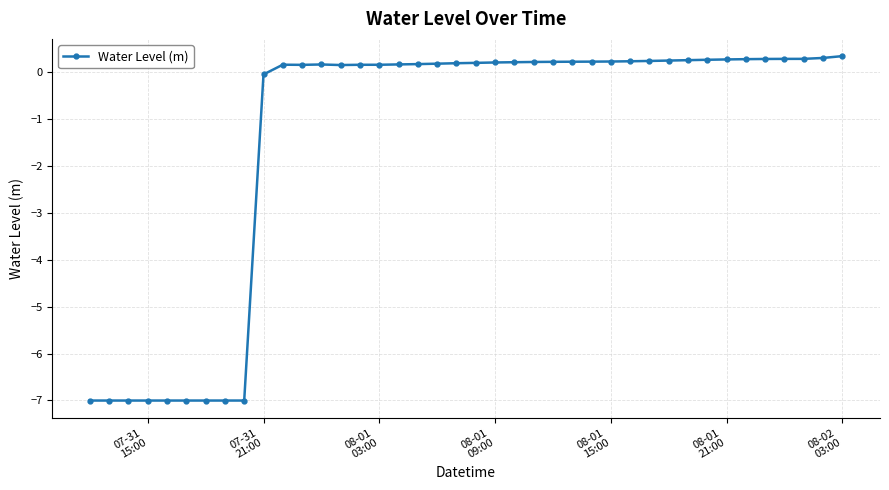

What is the value of the 39th point from the left?

0.3